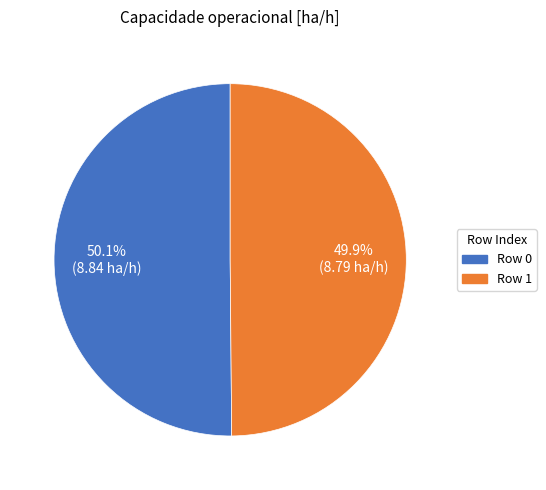

To the nearest percent, what is the average slice percentage?

50%